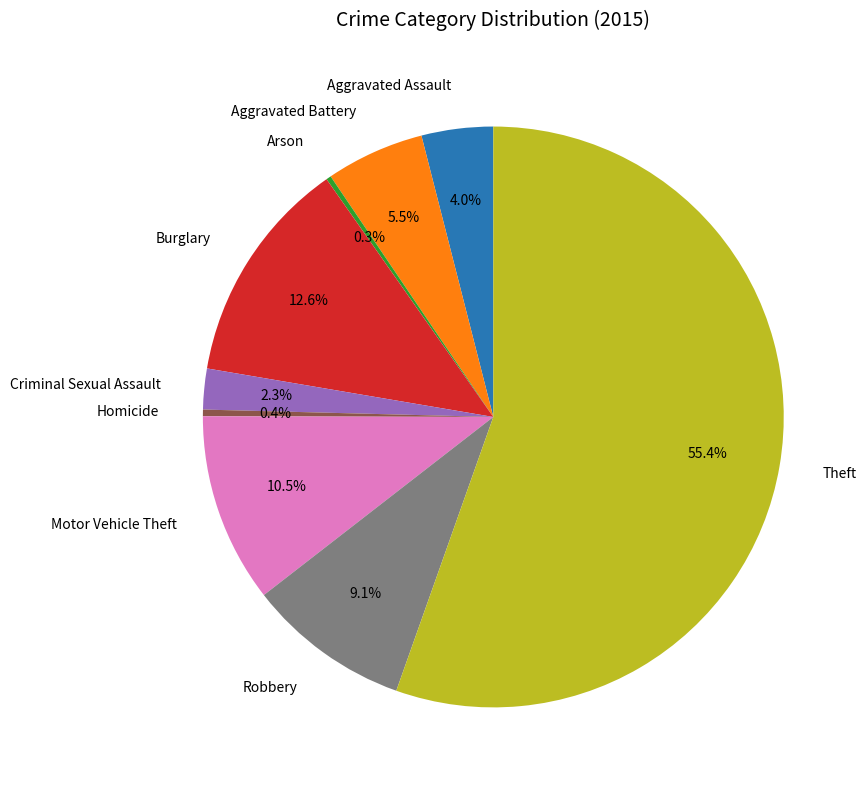

Is Burglary the majority of the pie?

No